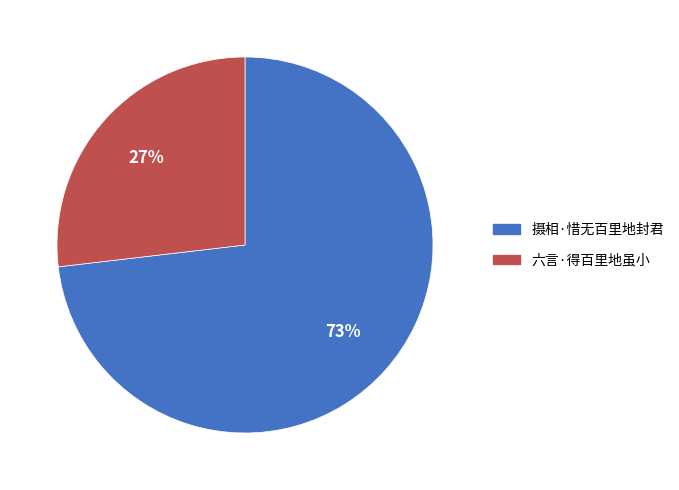

Is it true that 六言·得百里地虽小 is 15% of the pie?

False